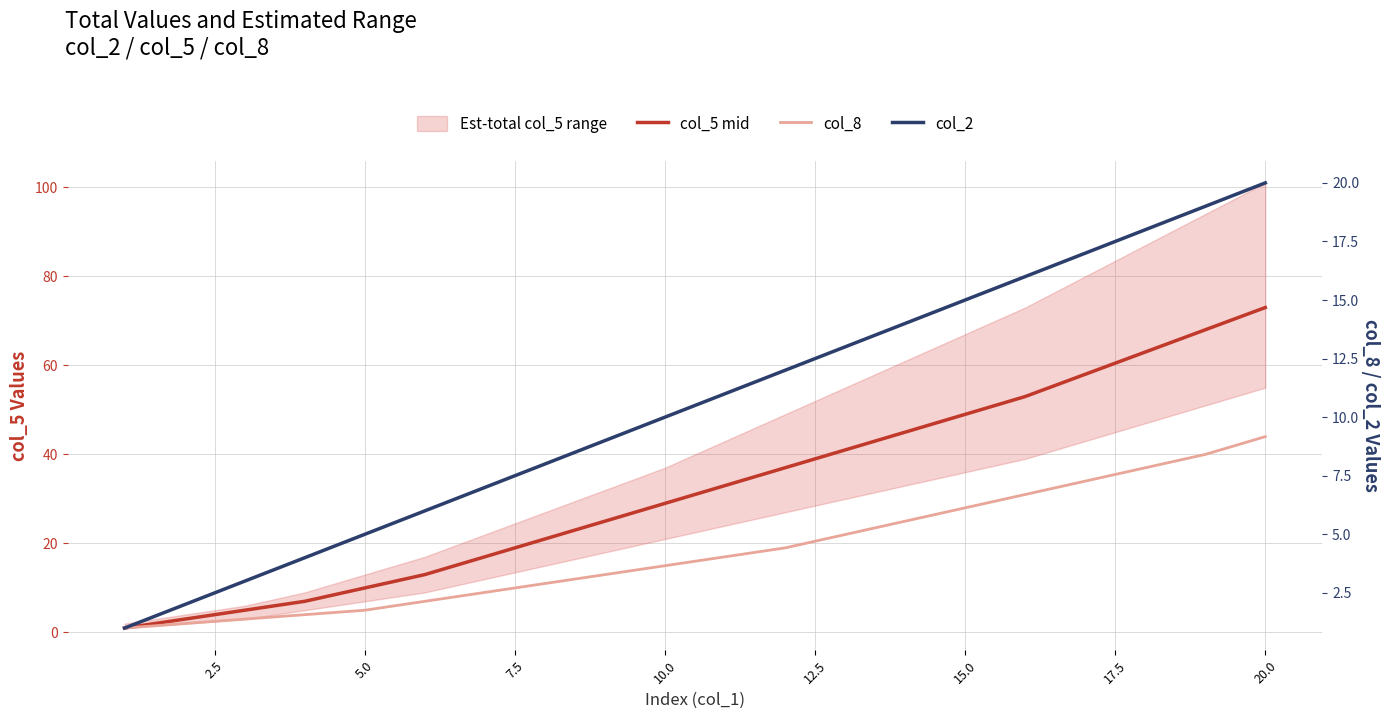

True or false: col_2 and col_5 mid cross at least once.

False